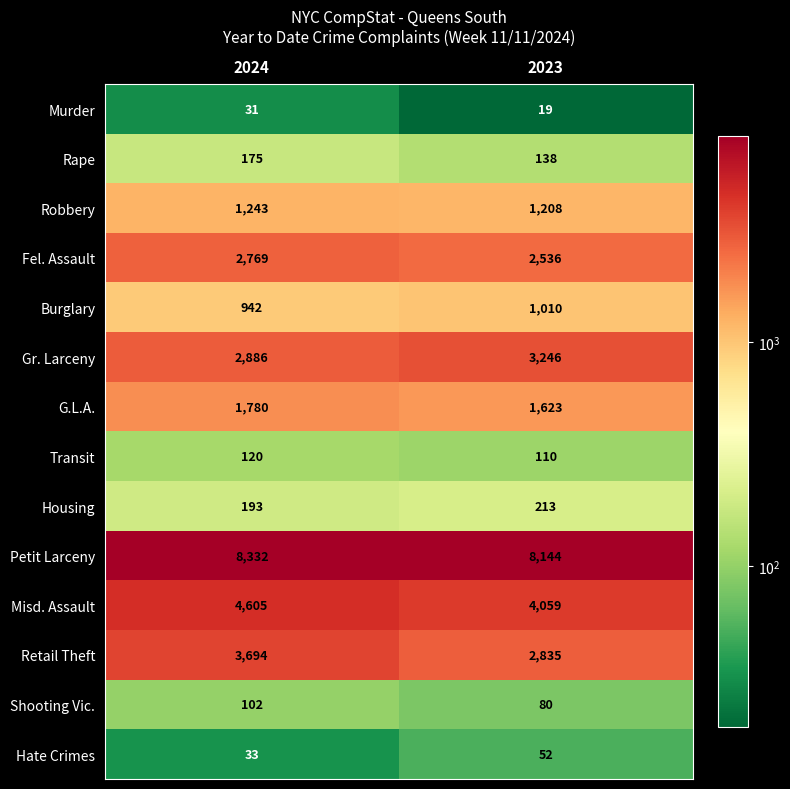

What is the sum of all Rape values?

313